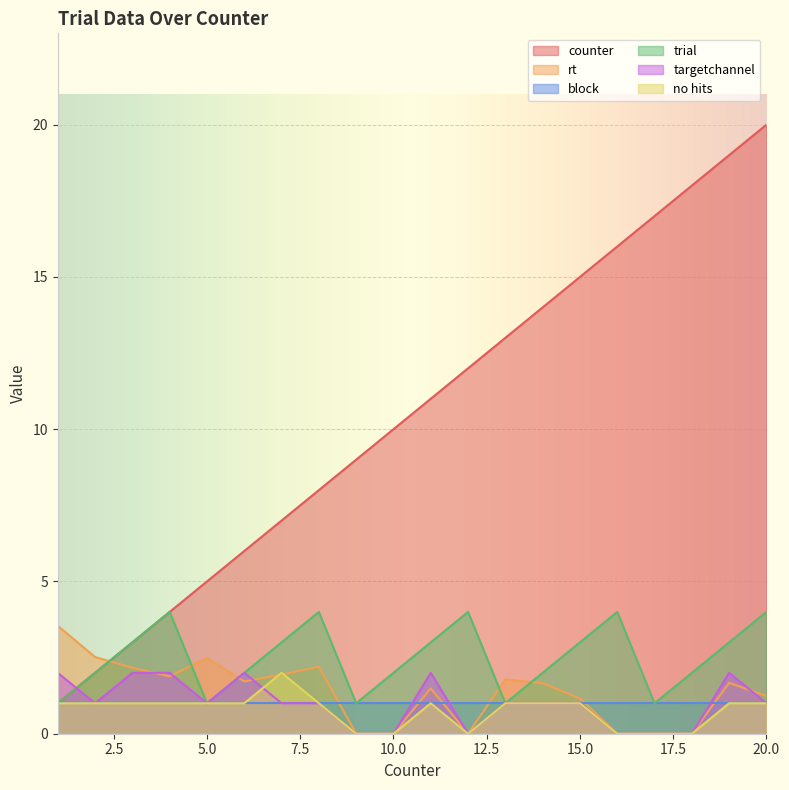

Which series has the largest range (max minus min)?

counter